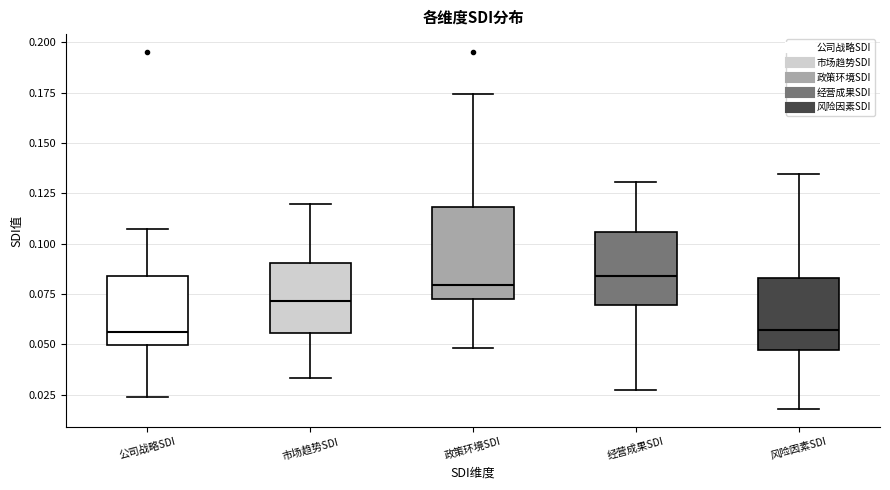

Reading left to right, transcribe this box plot: for each box, give where its median line is, the range the box spans, and where its two whiskers end, as read against the y-axis. The values are not printed on the chart, so give them approximately, as read against the axis.

公司战略SDI: median 0.055, box 0.050 to 0.085, whiskers 0.025 to 0.105
市场趋势SDI: median 0.070, box 0.055 to 0.090, whiskers 0.035 to 0.120
政策环境SDI: median 0.080, box 0.070 to 0.120, whiskers 0.050 to 0.175
经营成果SDI: median 0.085, box 0.070 to 0.105, whiskers 0.025 to 0.130
风险因素SDI: median 0.055, box 0.045 to 0.085, whiskers 0.020 to 0.135